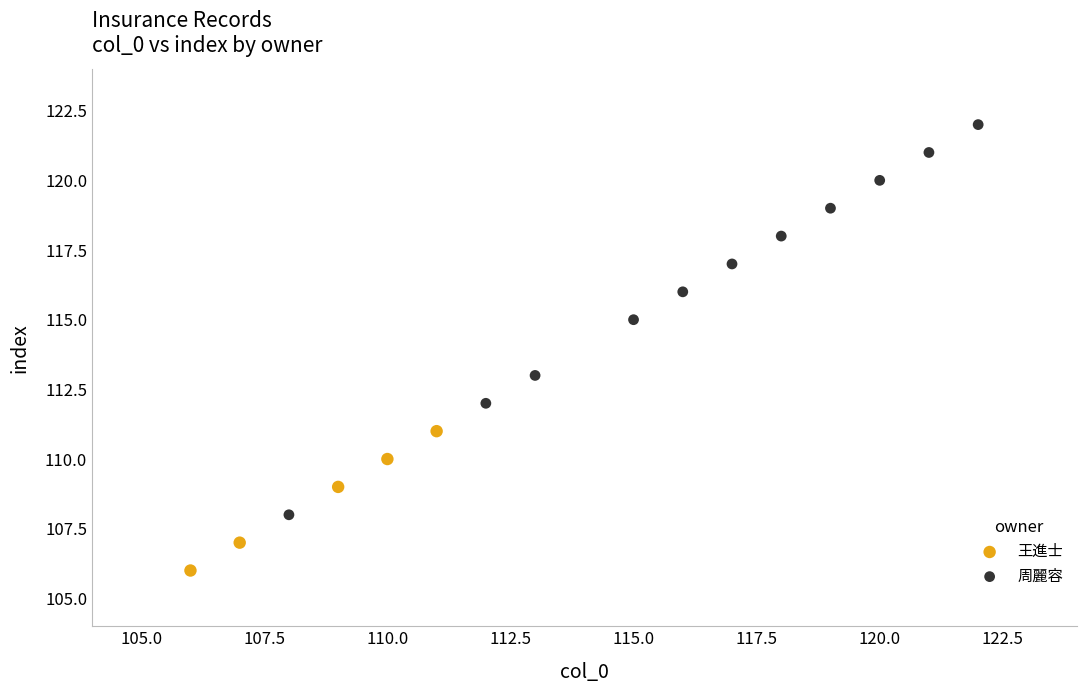

Which series contains the highest Y value?

周麗容